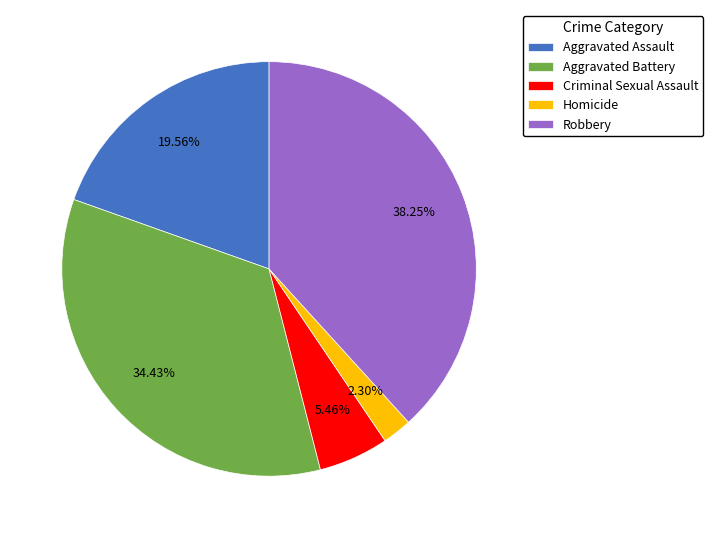

Is it true that Robbery is 38% of the pie?

True